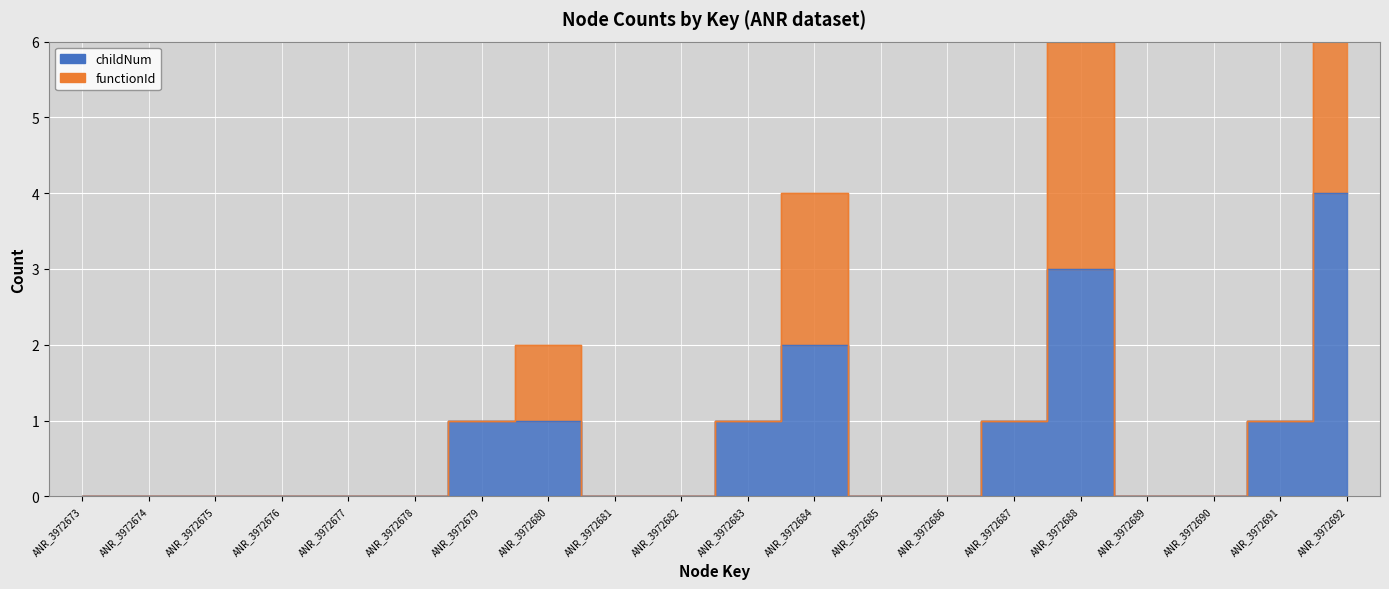

True or false: functionId and childNum intersect in this chart.

False